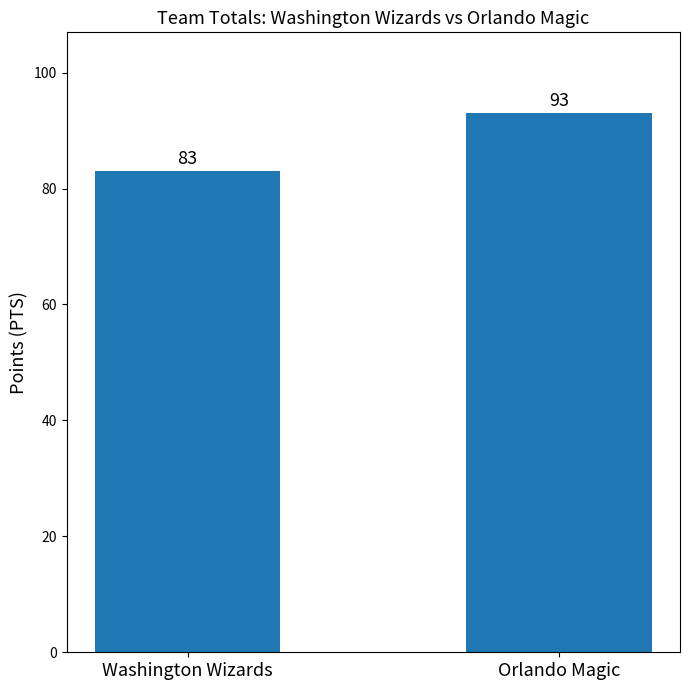

What position from the right is Washington Wizards?

2